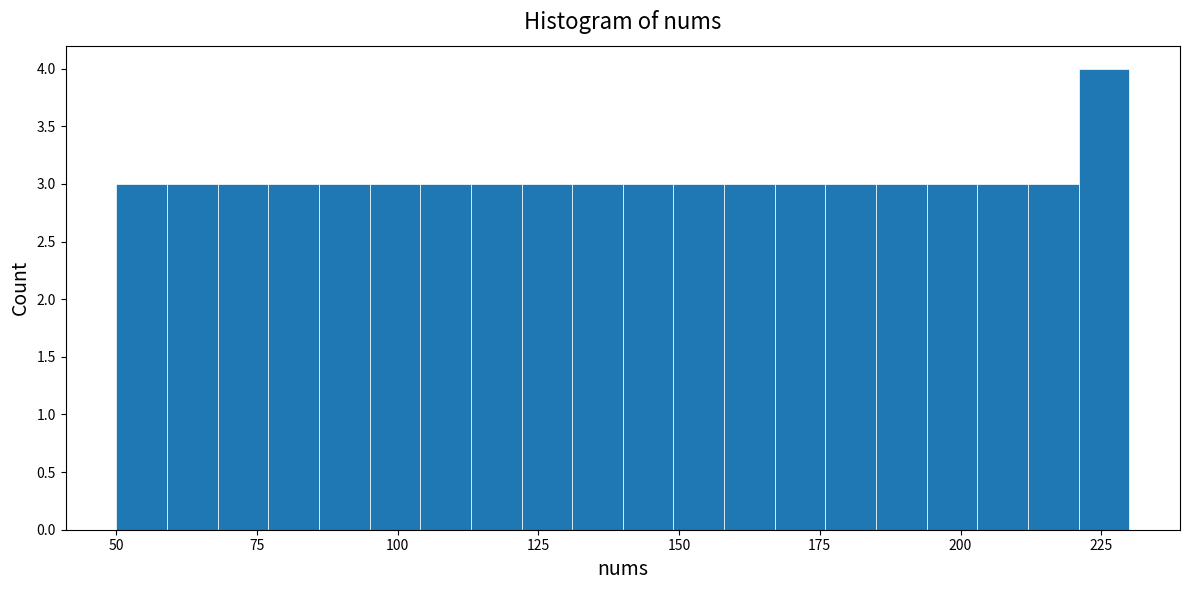

Read against the x-axis, roughly where is the centre of the tallest bar?

225